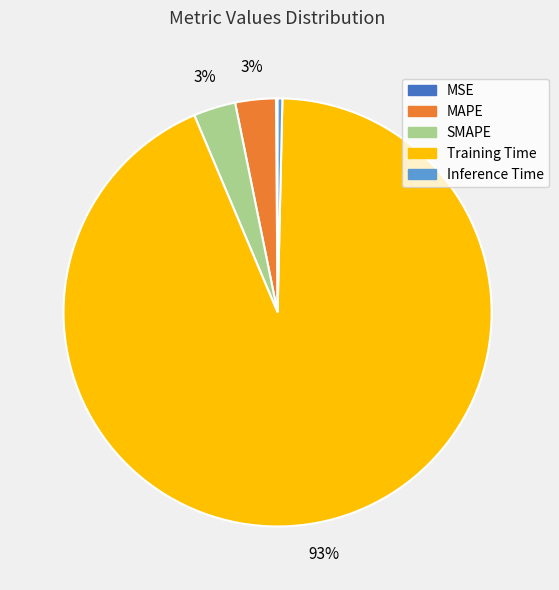

Is it true that MAPE is 3% of the pie?

True